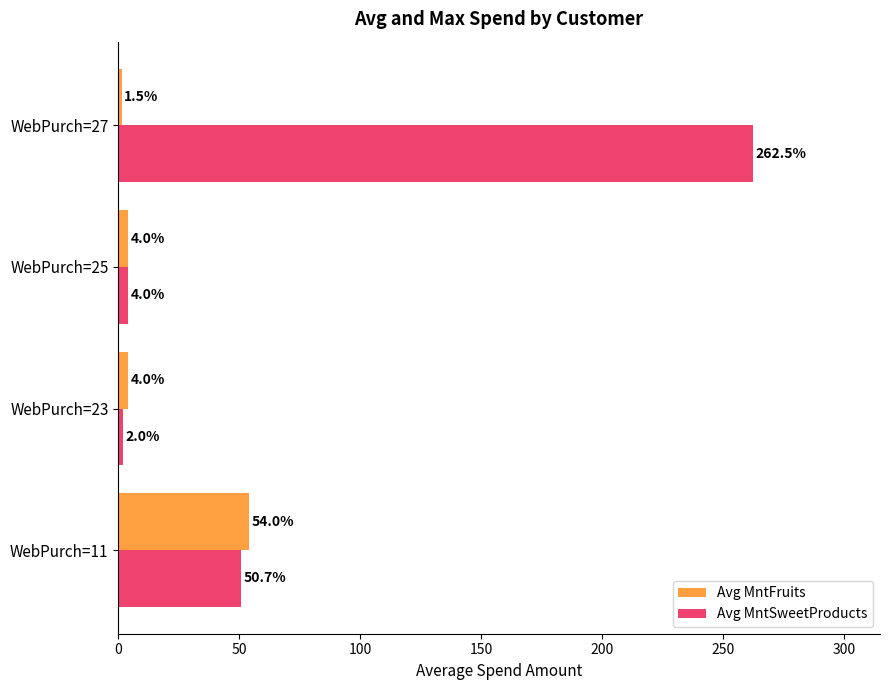

How many data points in Avg MntFruits are less than 4?

1